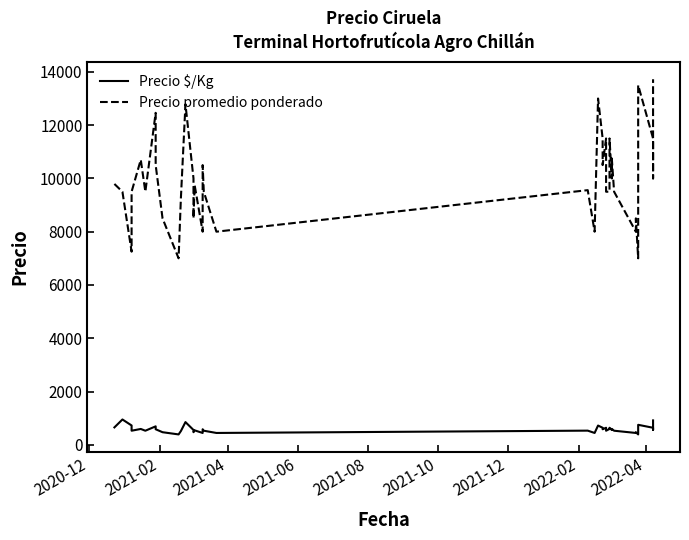

List the series in order of their peak value, lowest first.

Precio $/Kg, Precio promedio ponderado